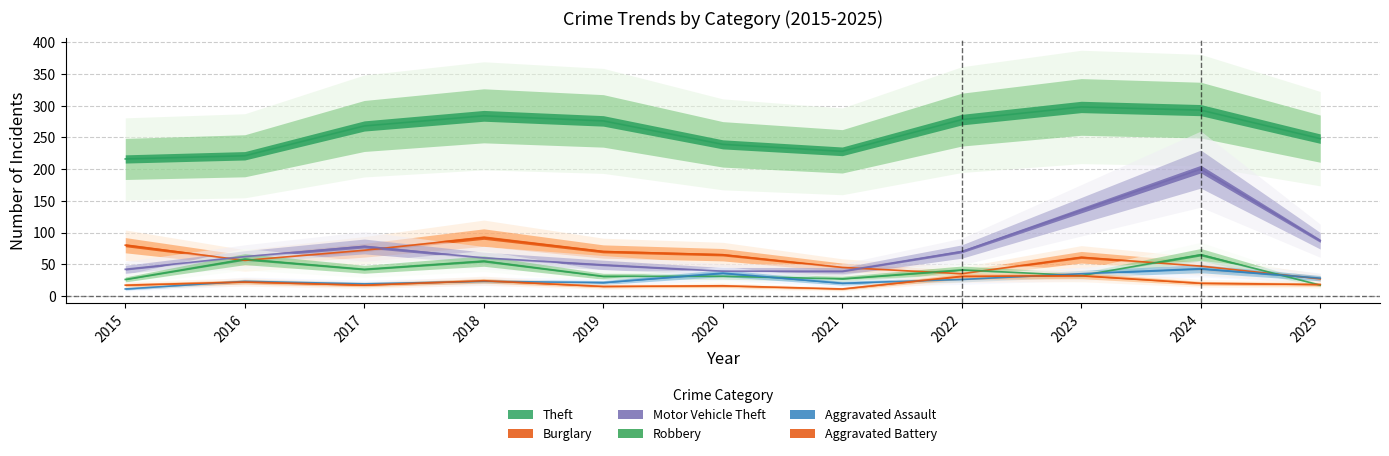

How many lines are shown in the chart?

6